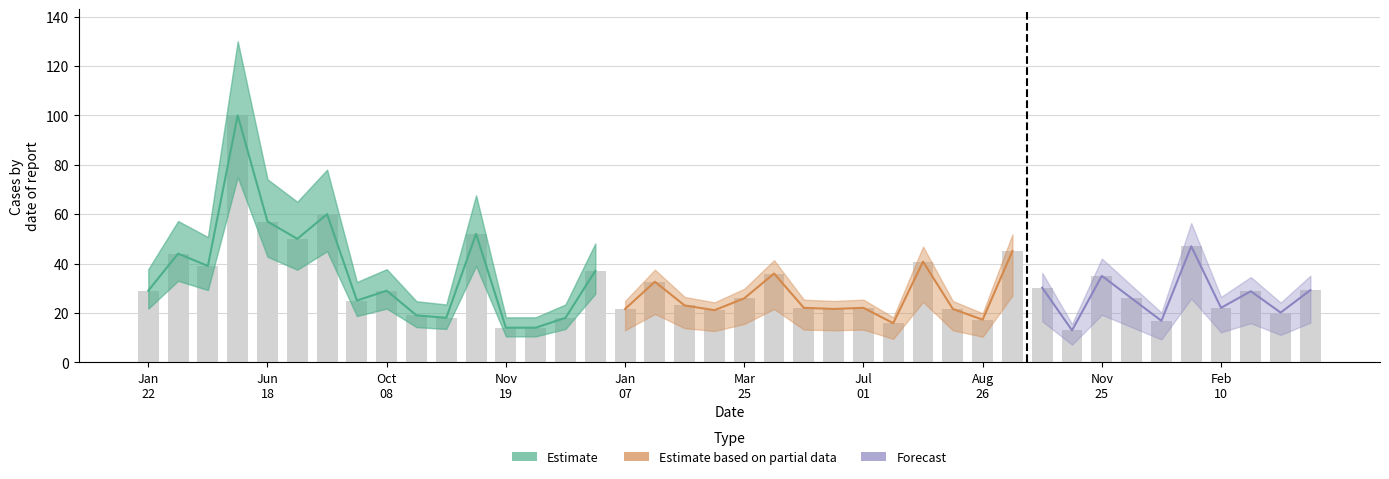

At which category is the sum across all series the highest?

2017-06-04